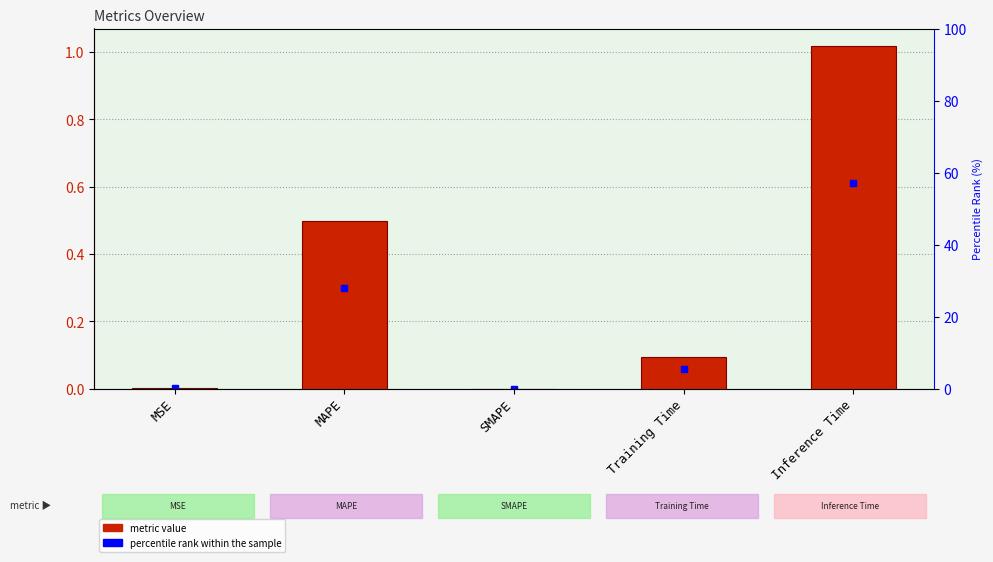

Is it true that the value at Inference Time is 0.5?

False